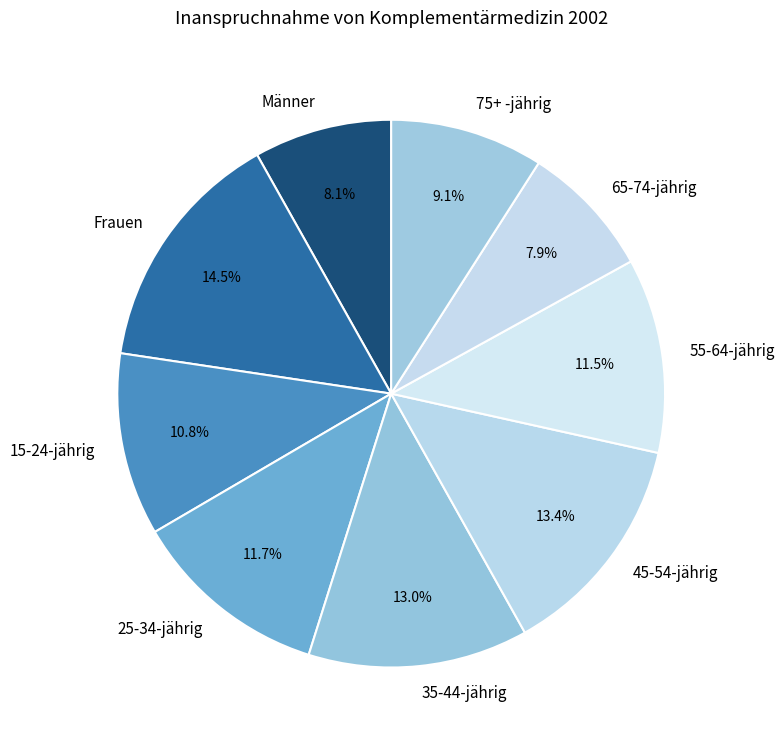

To the nearest percent, what is the average slice percentage?

11%